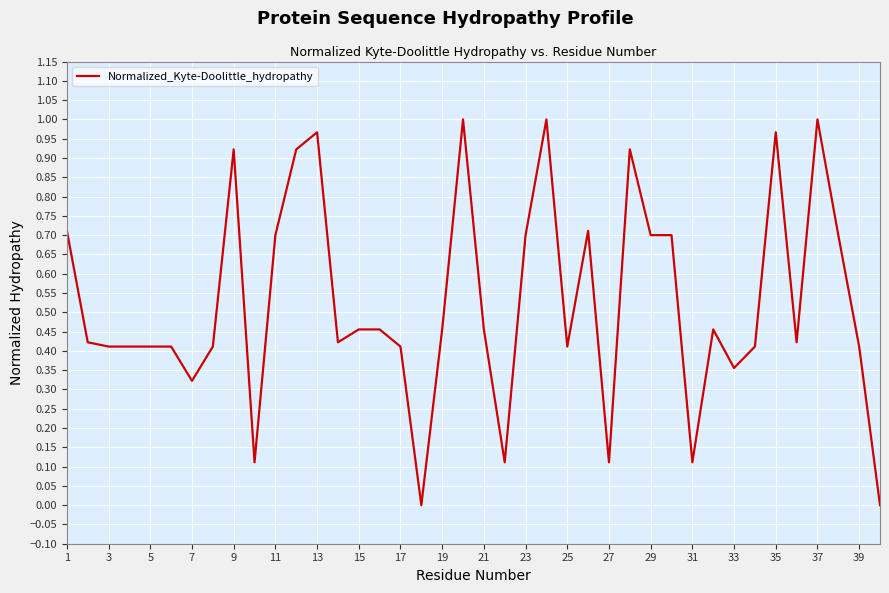

How many lines are shown in the chart?

1